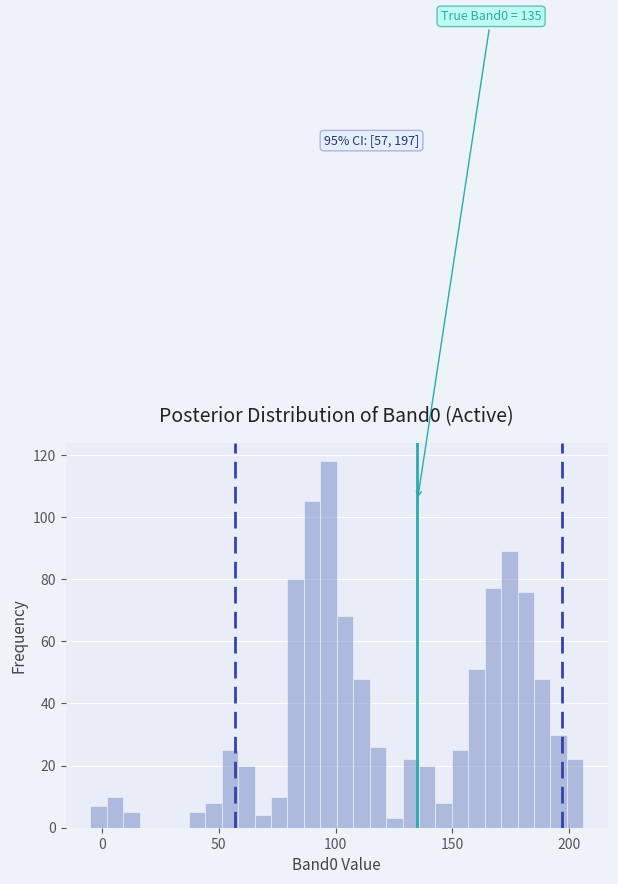

Read against the x-axis, roughly where is the centre of the tallest bar?

95